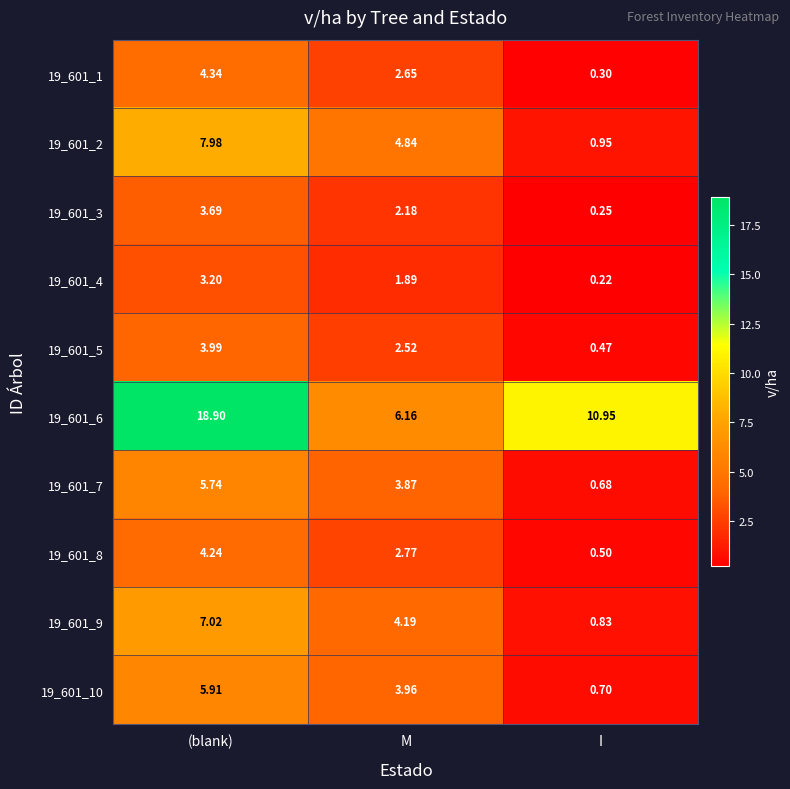

How many data points in 19_601_5 are above 2?

2